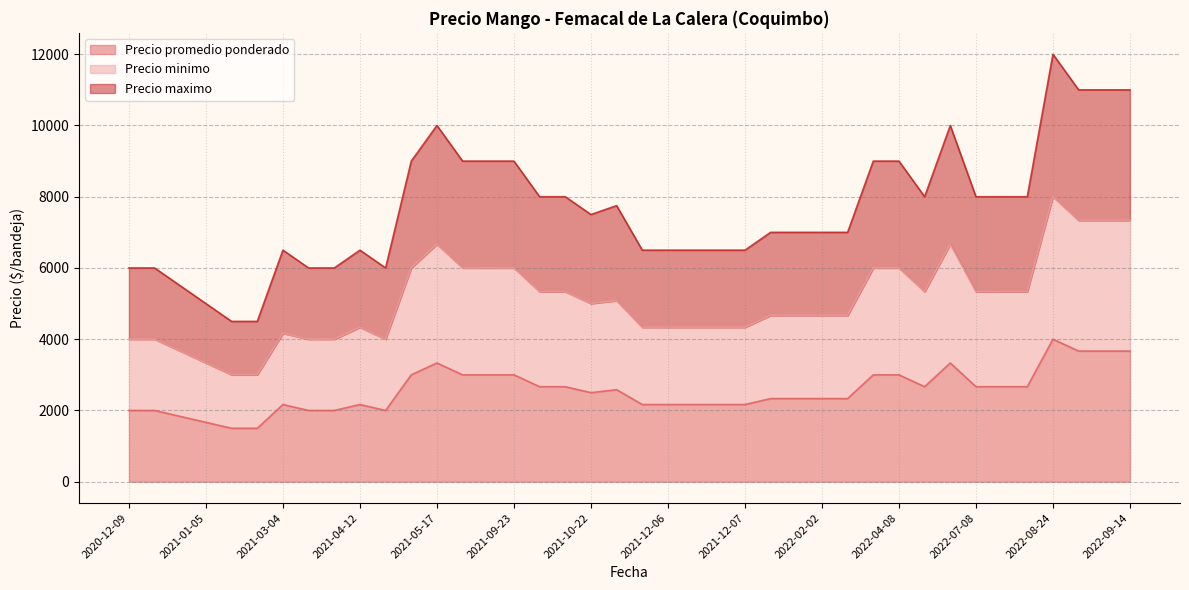

What is the highest value of the Precio promedio ponderado series?

4000.0